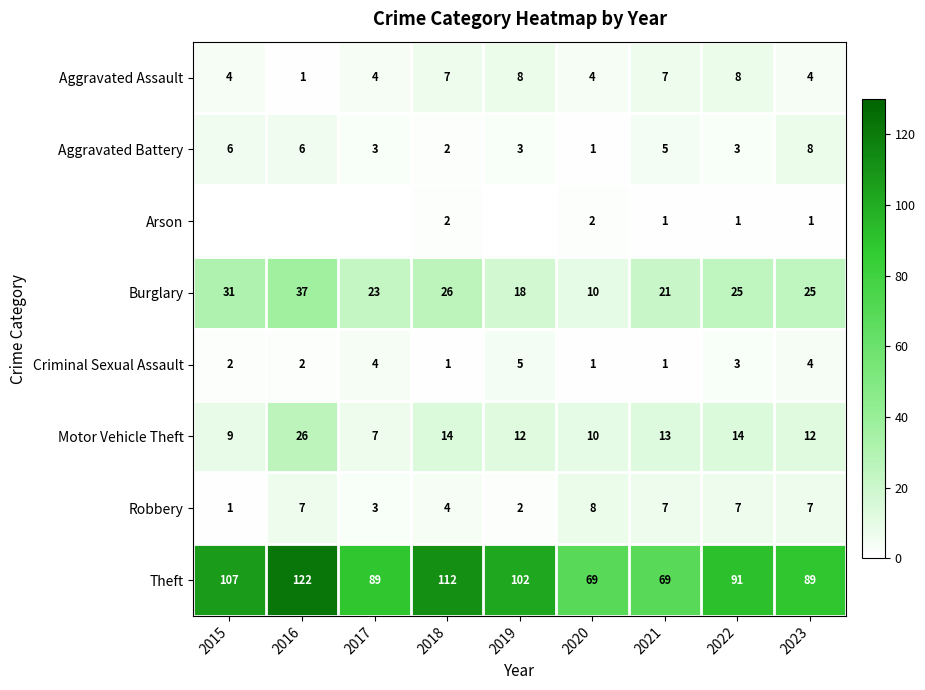

True or false: Robbery has a value of 11 at 2023.

False